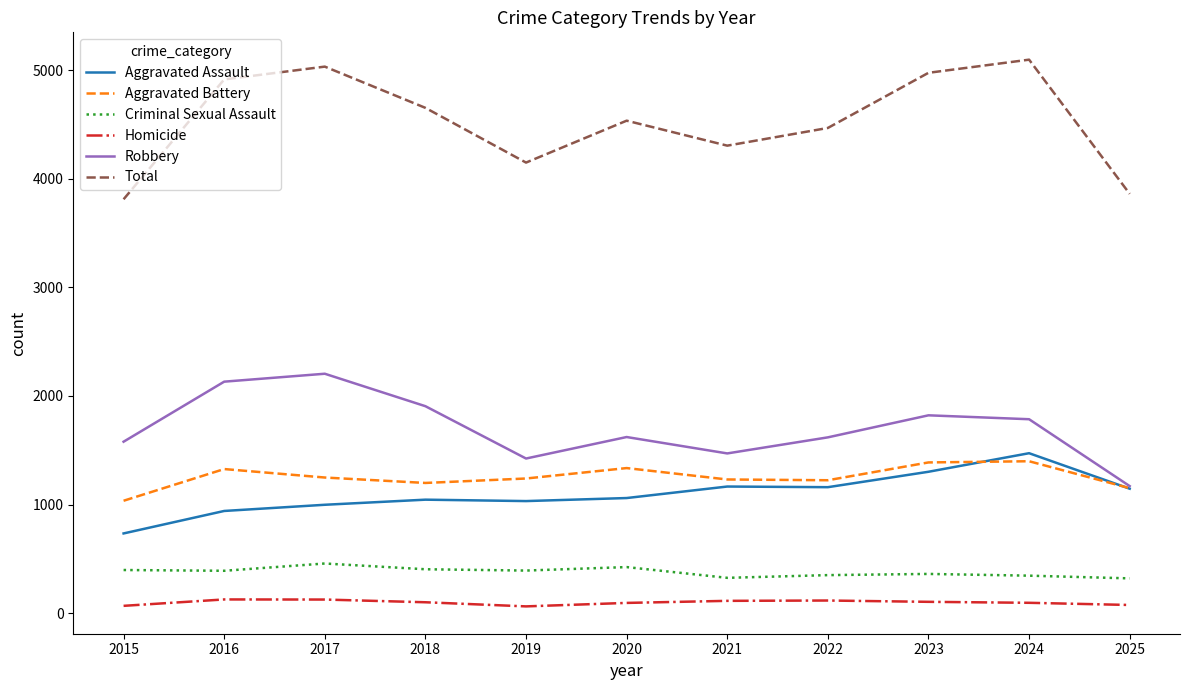

What is the approximate value of Total at 2021?

4306